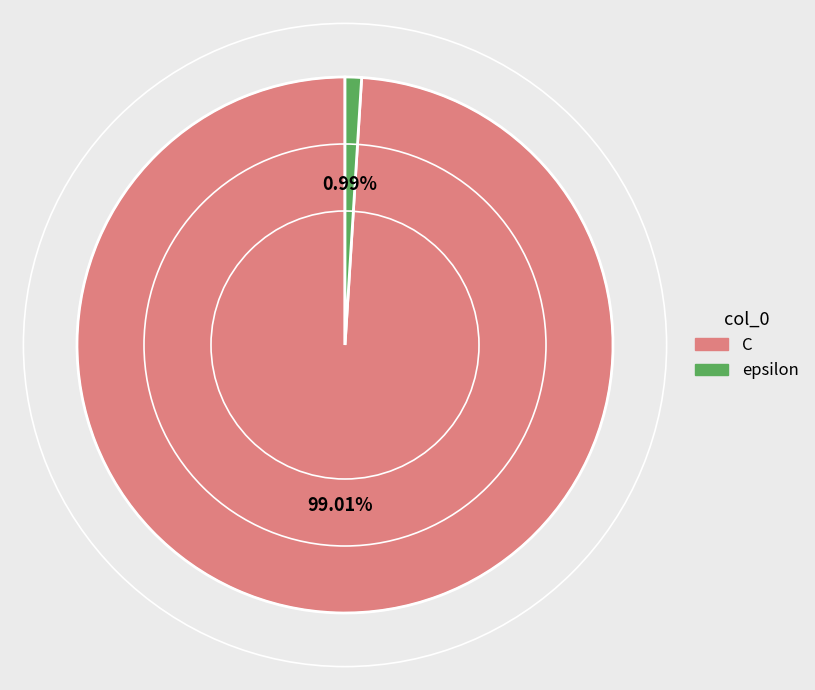

To the nearest percent, what is the difference between the largest and smallest slice percentages?

98%